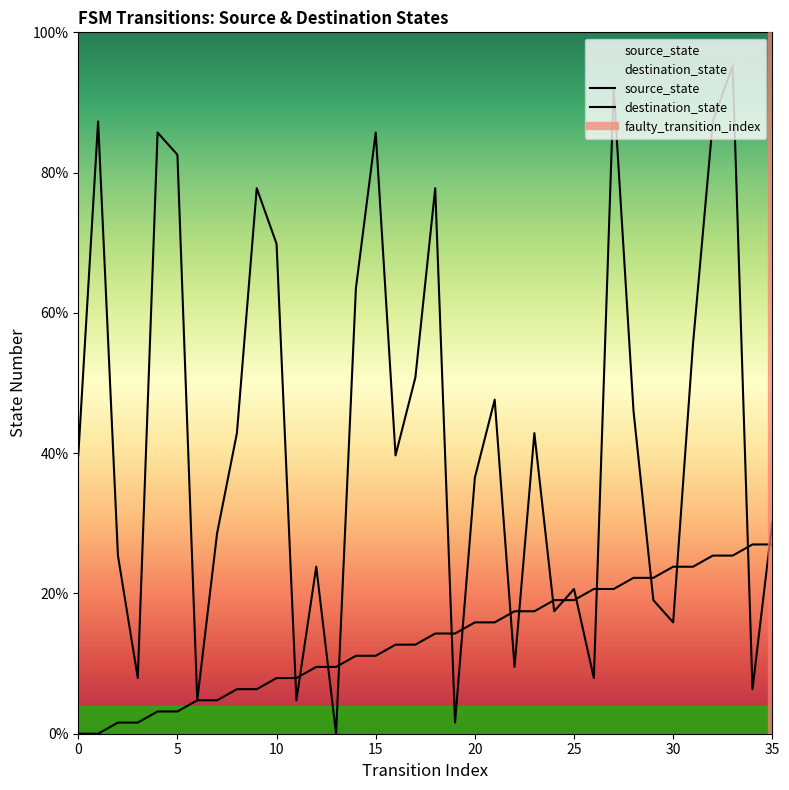

What is the sum of the destination_state values at 2 and 11?

30.2